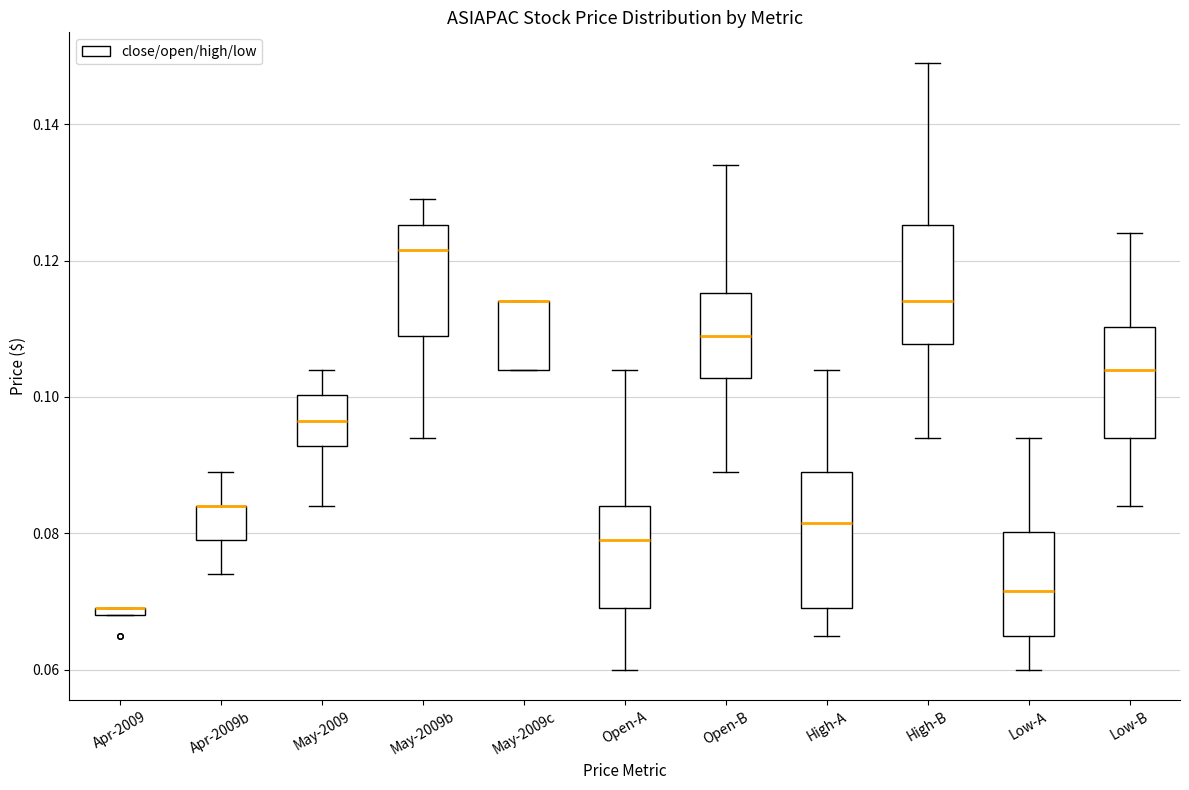

Comparing the boxes themselves (not the whiskers), which one is the tallest?

High-A